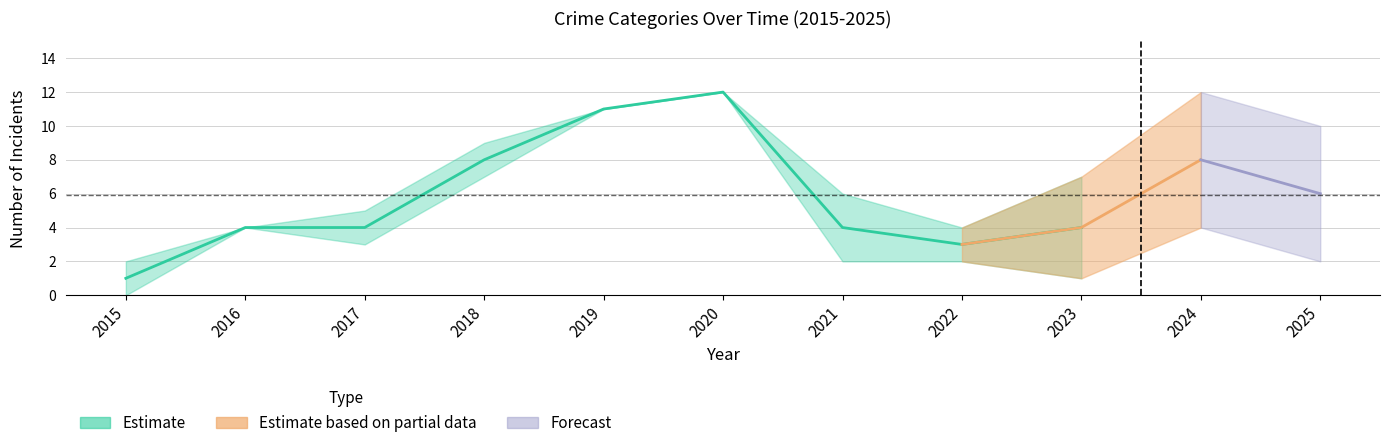

What is the approximate value of Robbery at 2024, to the nearest 10?

10